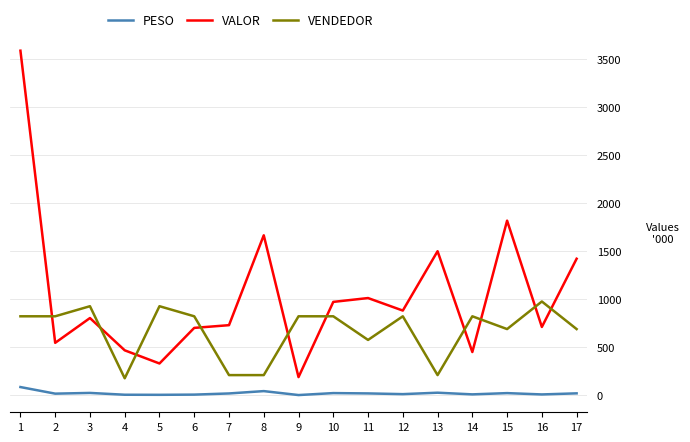

Where does the PESO series first go above 20?

1